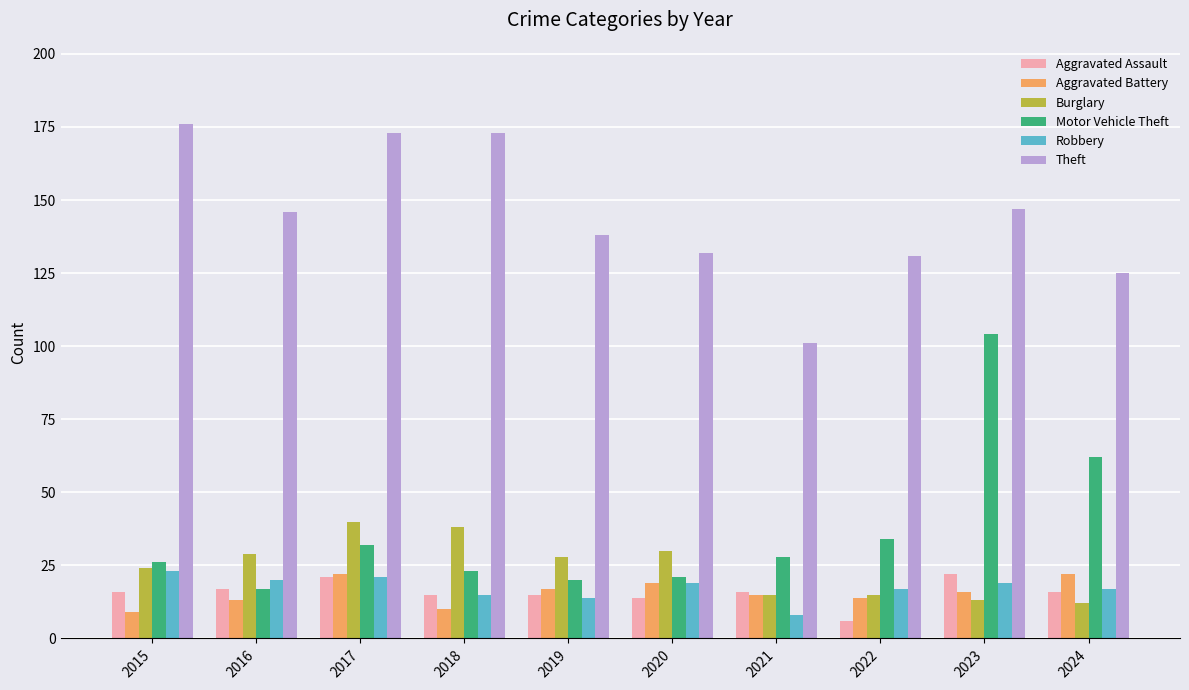

What is the value of the Robbery bar at the 1st from the left?

23